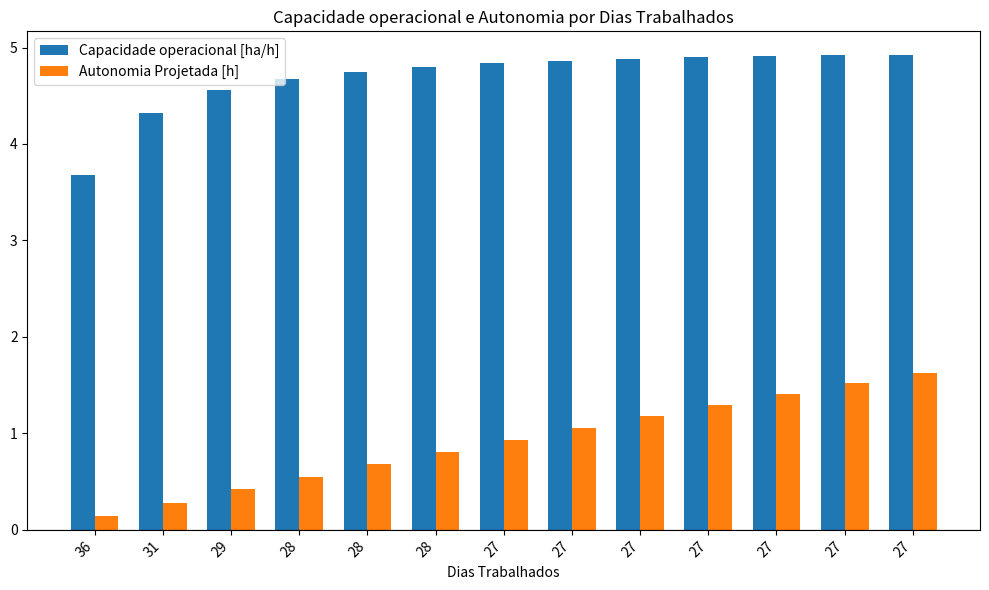

What are all the series names shown in the legend?

Capacidade operacional [ha/h], Autonomia Projetada [h]